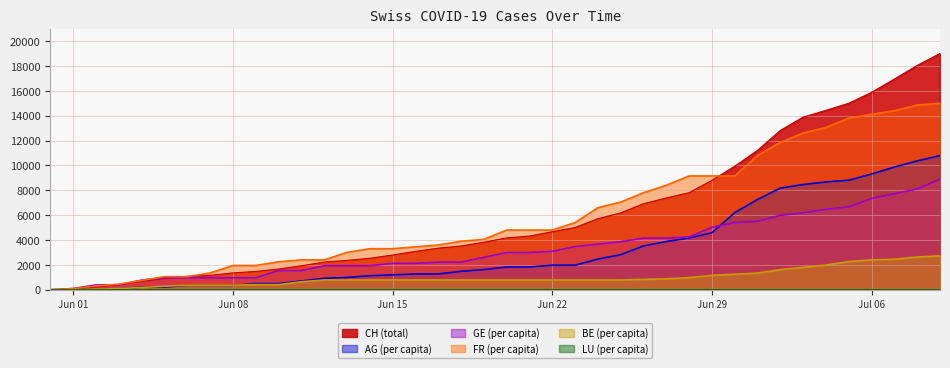

How many values in CH are above zero?

39